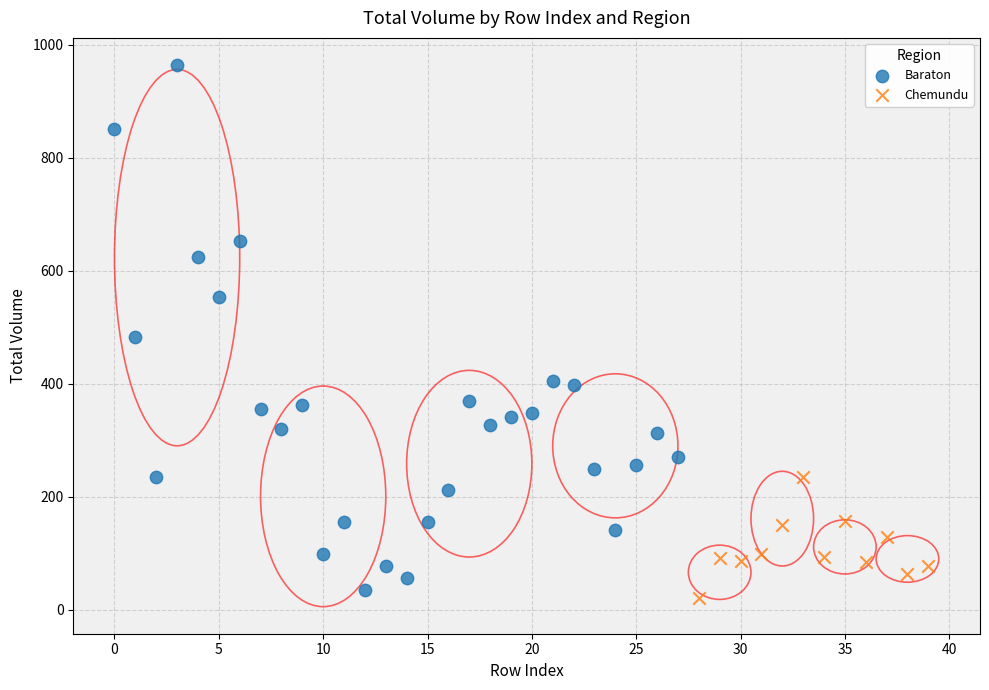

Which series contains the highest Y value?

Baraton